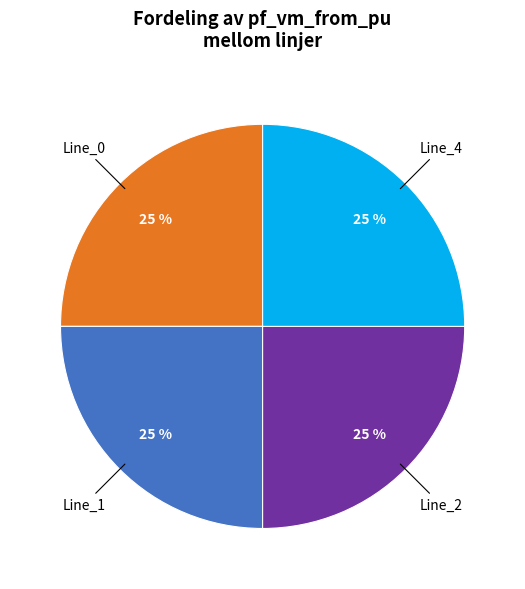

Is there a majority slice in this chart?

No